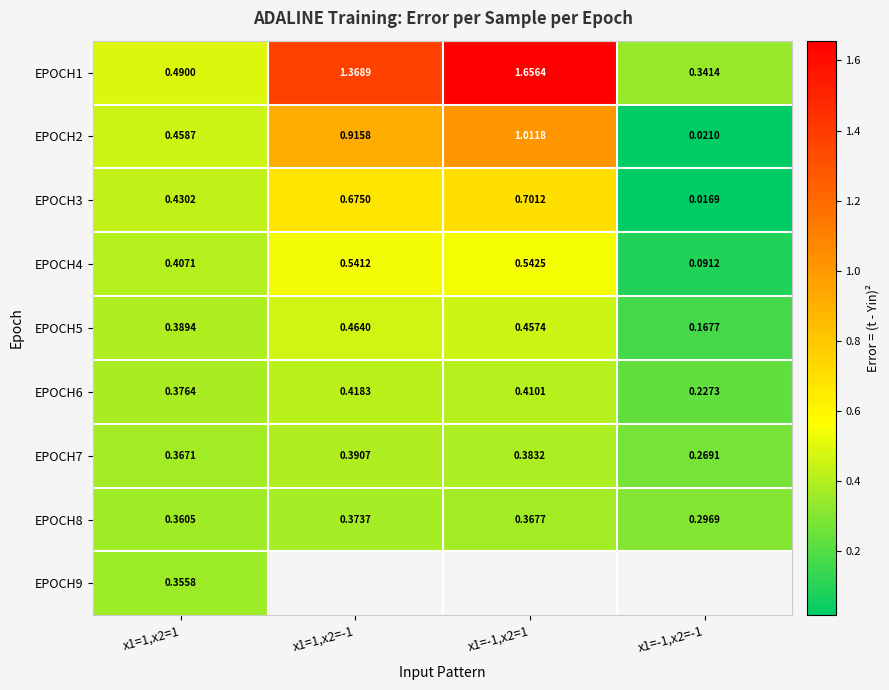

Is it true that EPOCH1 equals 0.6 at x1=-1,x2=-1?

False